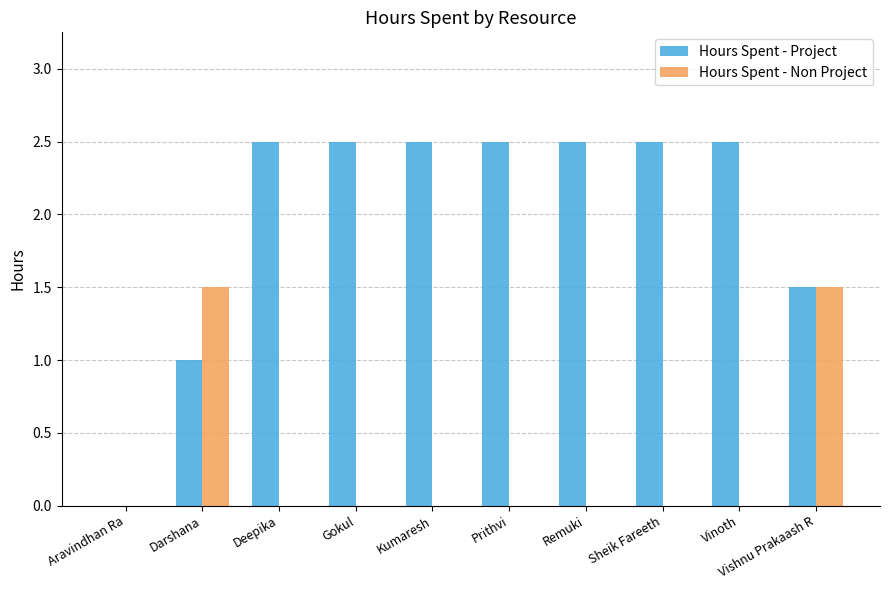

What is the greatest value displayed?

2.5